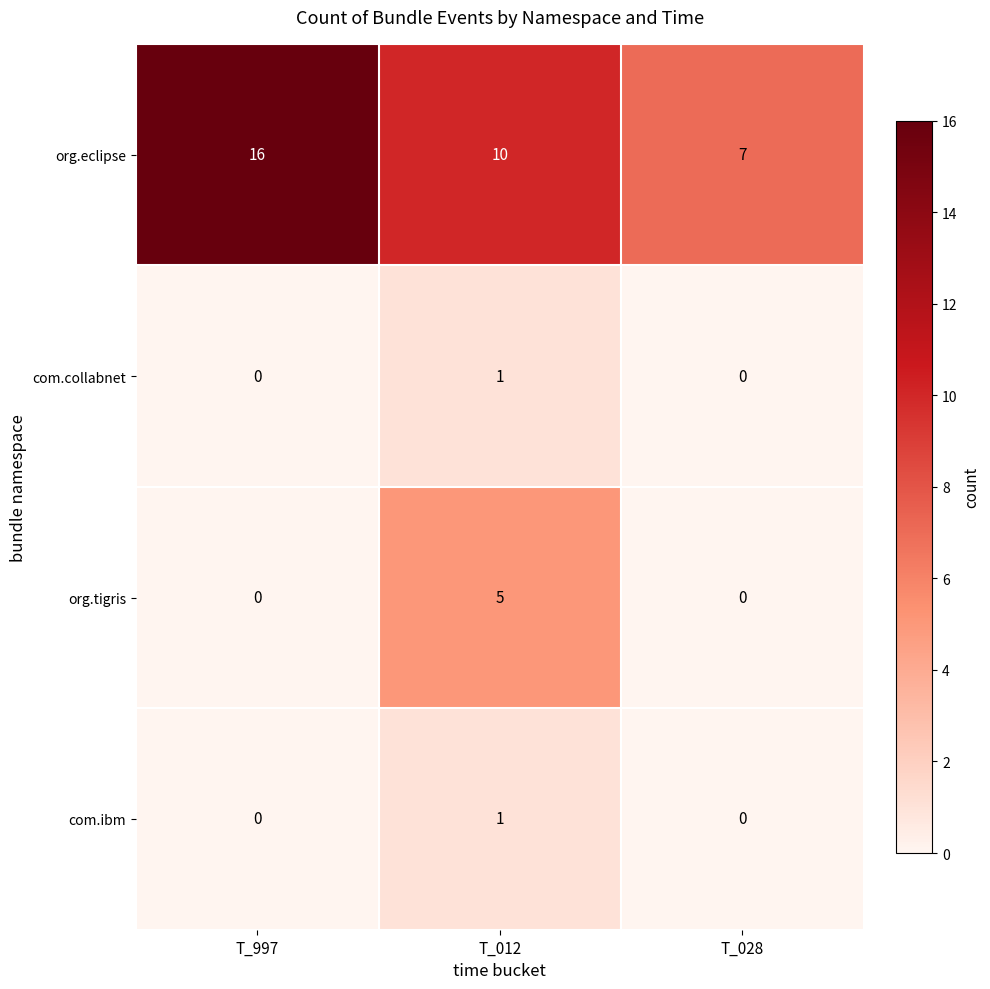

Which category has the highest value across all series?

T_997